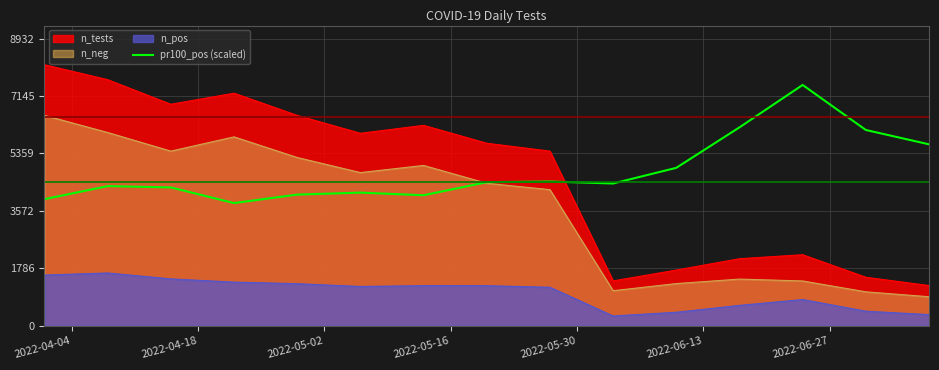

Which series has the largest range (max minus min)?

n_tests